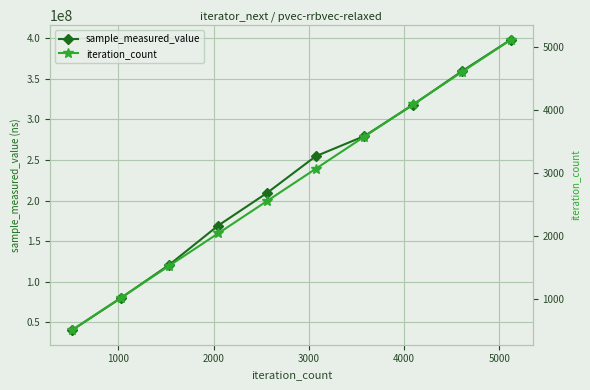

What is the minimum value for sample_measured_value?

40146761